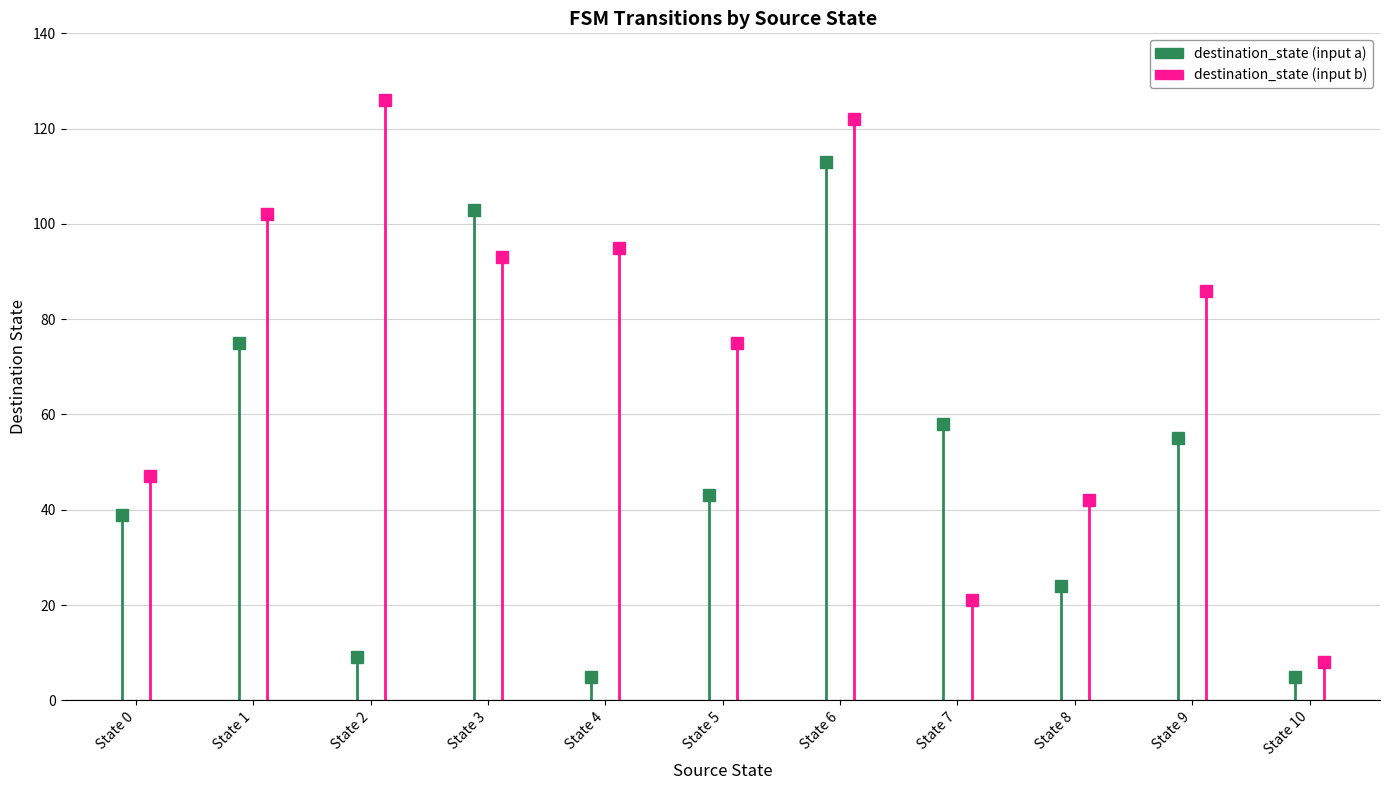

What are all the series names shown in the legend?

destination_state (input a), destination_state (input b)